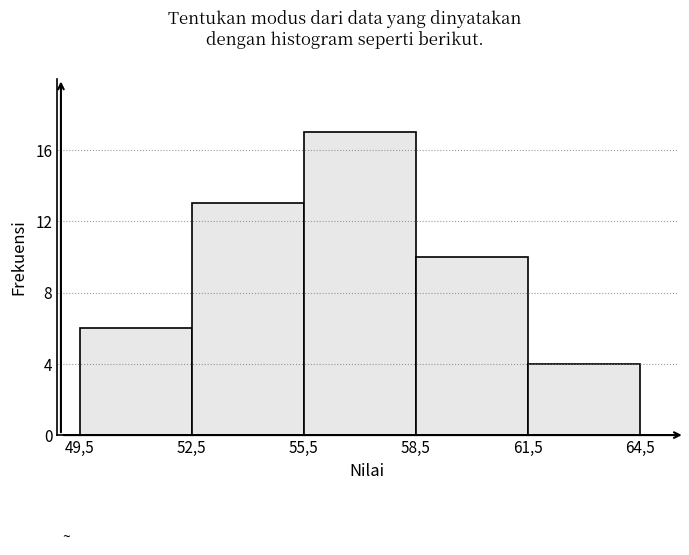

Reading left to right, what are all the values shown in this chart?

49,5=6	52,5=13	55,5=17	58,5=10	61,5=4